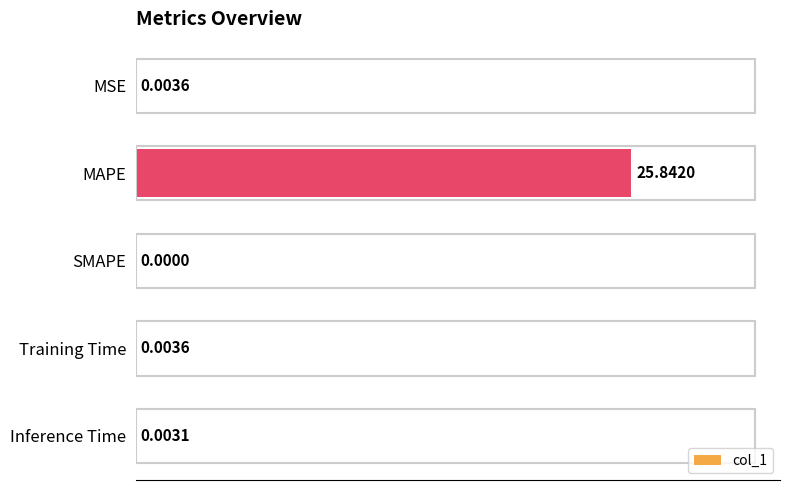

Which category has the highest value across all series?

MAPE